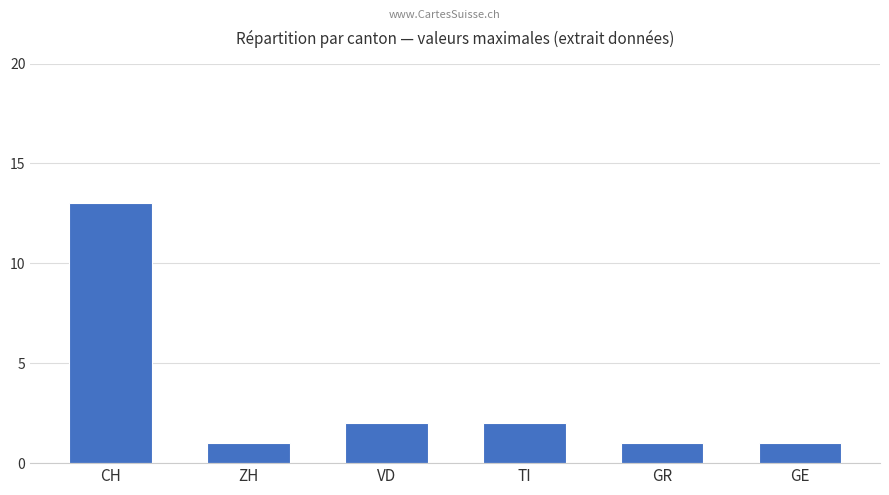

What value does the data have at CH?

13